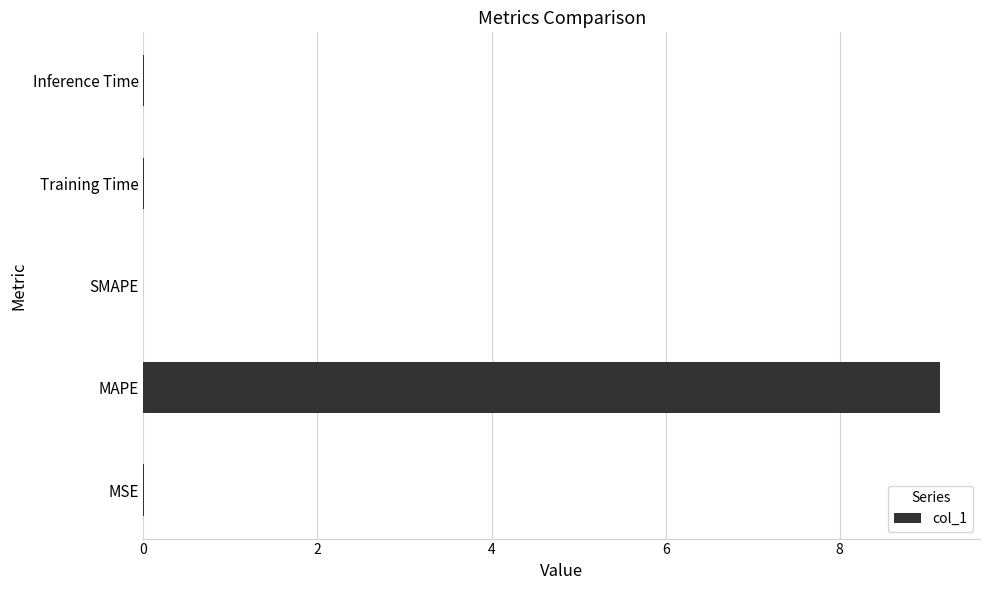

How many data points does each series have?

5